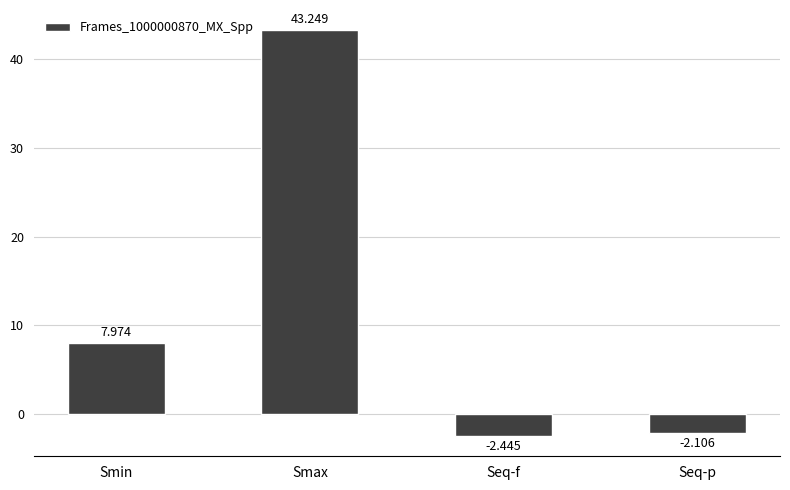

What is the difference between the values at Seq-p and Smin?

10.1